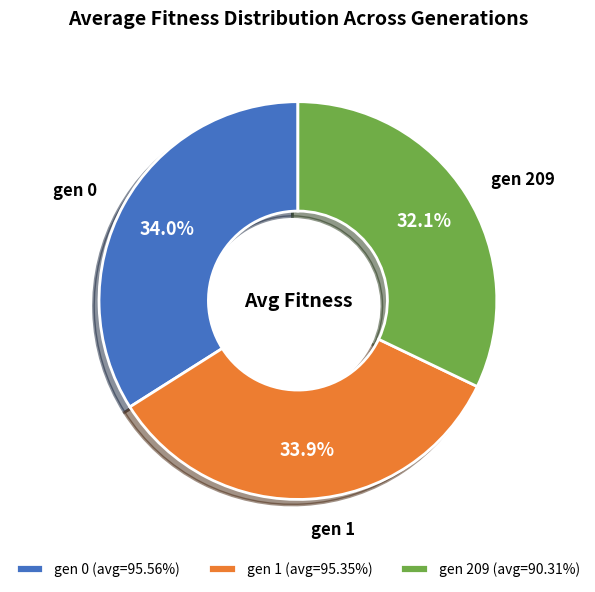

To the nearest percent, what percentage of the pie is gen 0?

34%